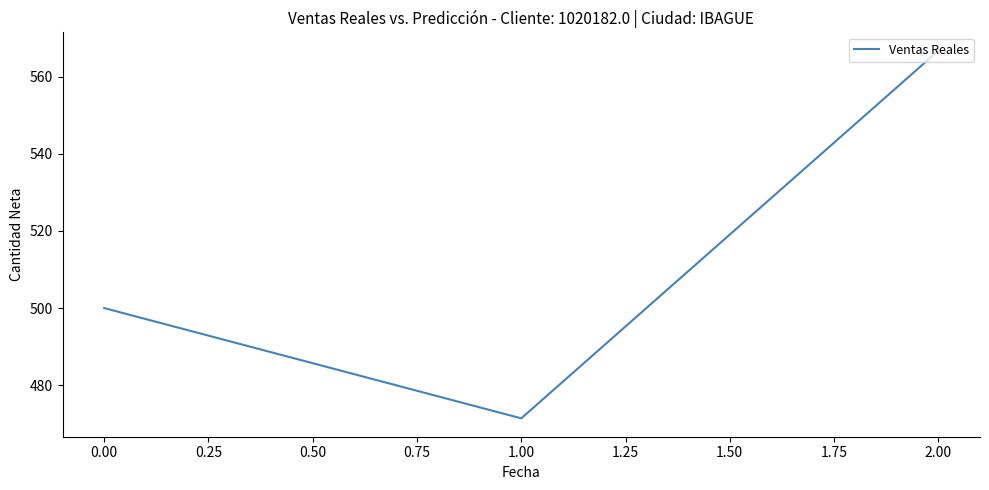

What value does the data have at 0.00?

500.0